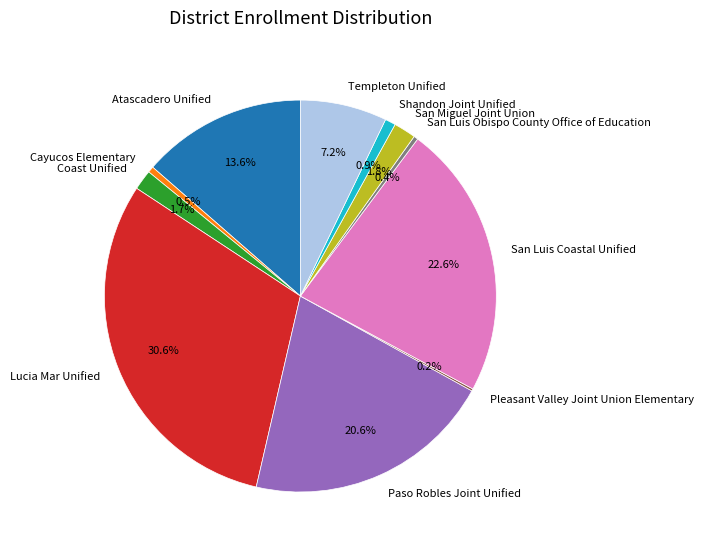

The Coast Unified slice represents 13% of the pie. True or false?

False